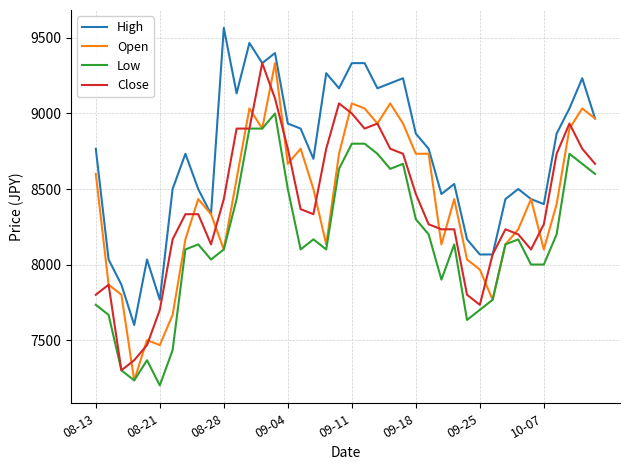

What is the minimum value shown in the chart?

7200.0